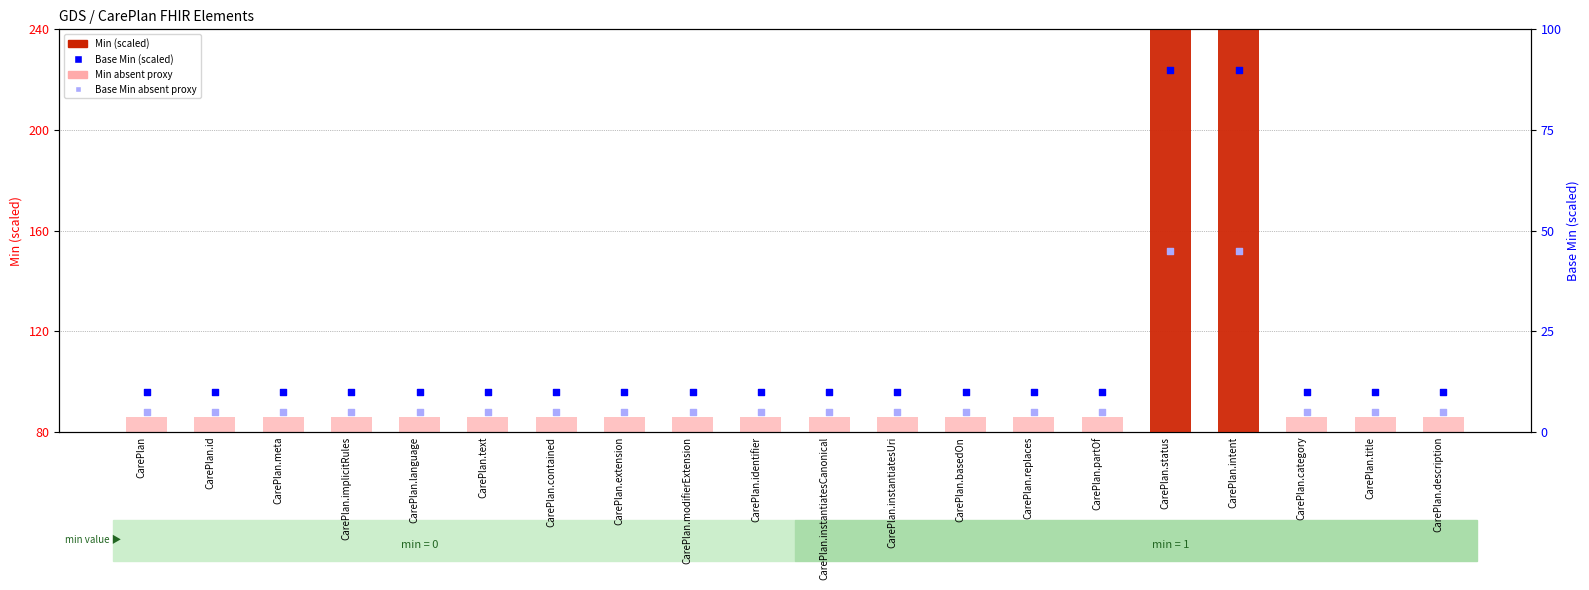

Which series has the widest spread of Y values?

Min (scaled)